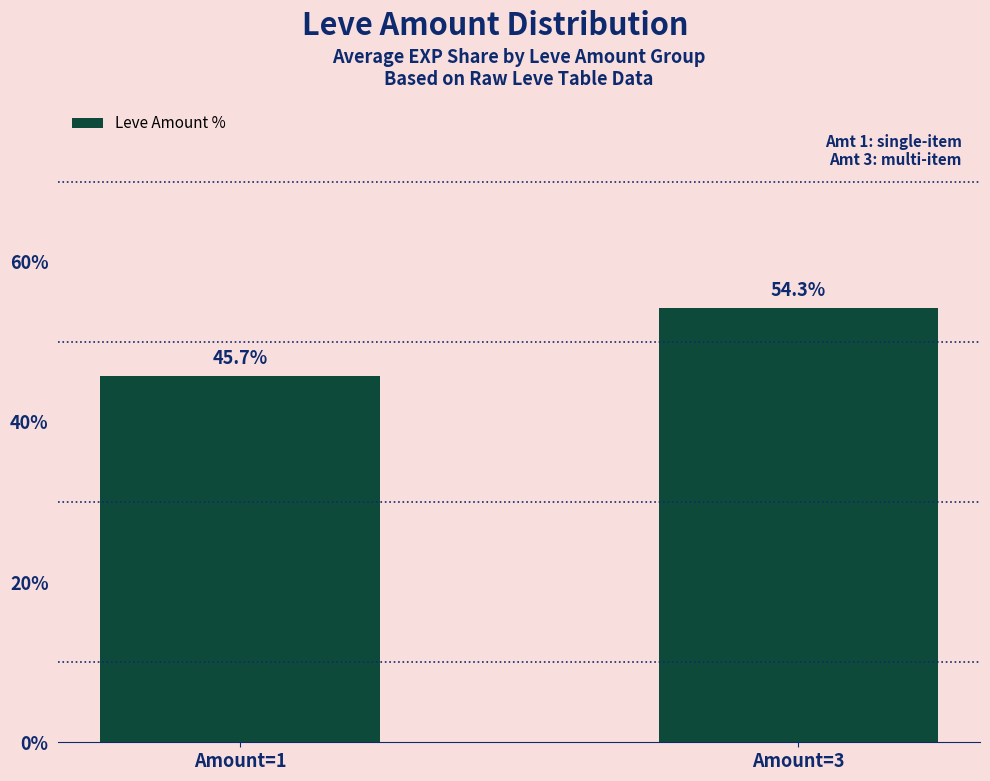

Is it true that the value at Amount=1 is 45.7?

True